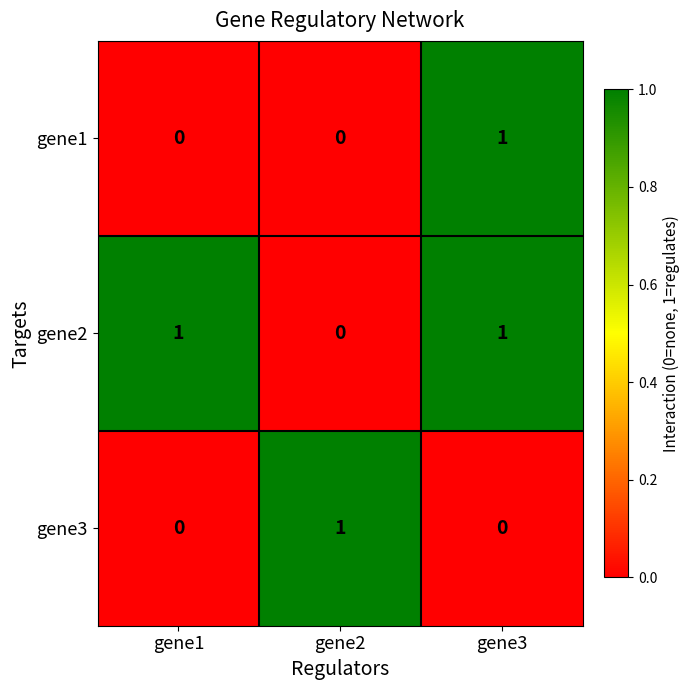

Is it true that gene1 equals 0 at gene1?

True